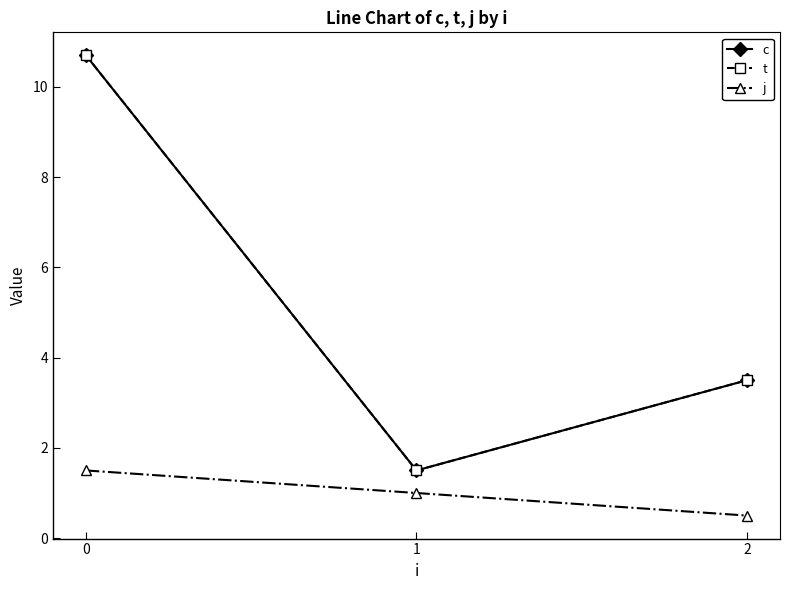

Does the chart have visible grid lines?

No